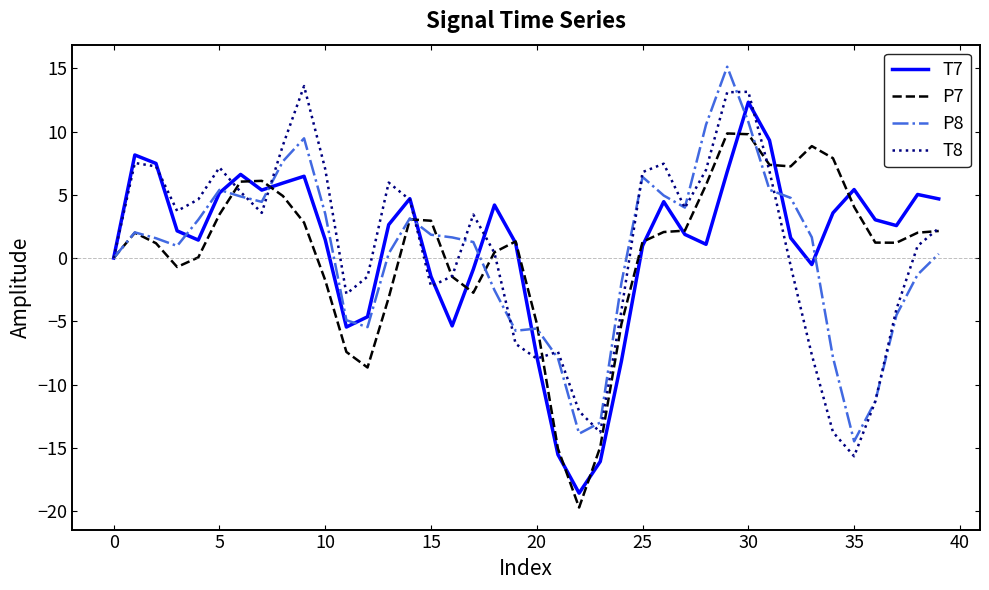

What is the difference between the maximum and minimum values in the P8 series?

29.6